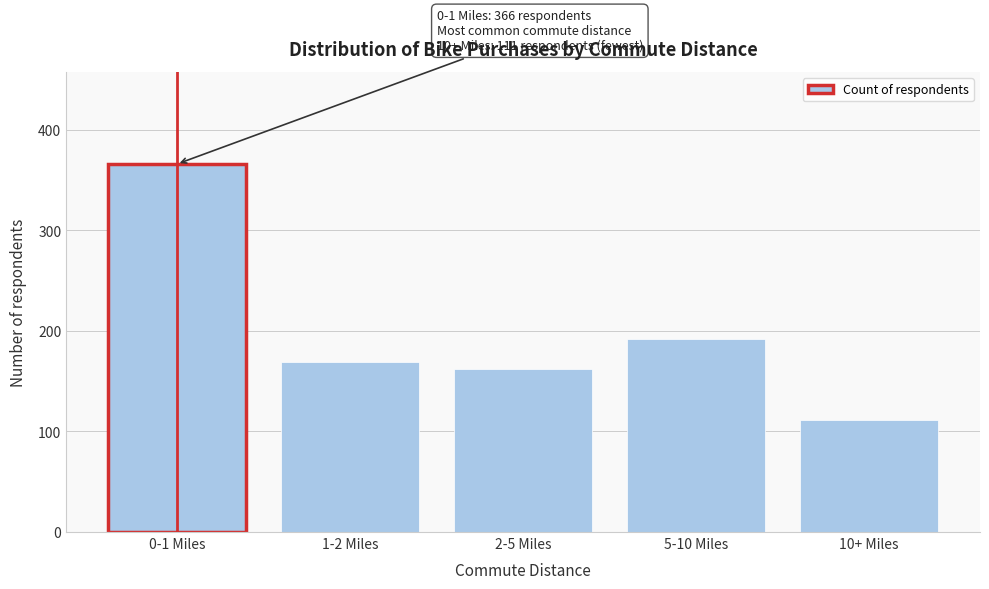

Reading left to right, list all the values displayed in this chart.

366	169	162	192	111